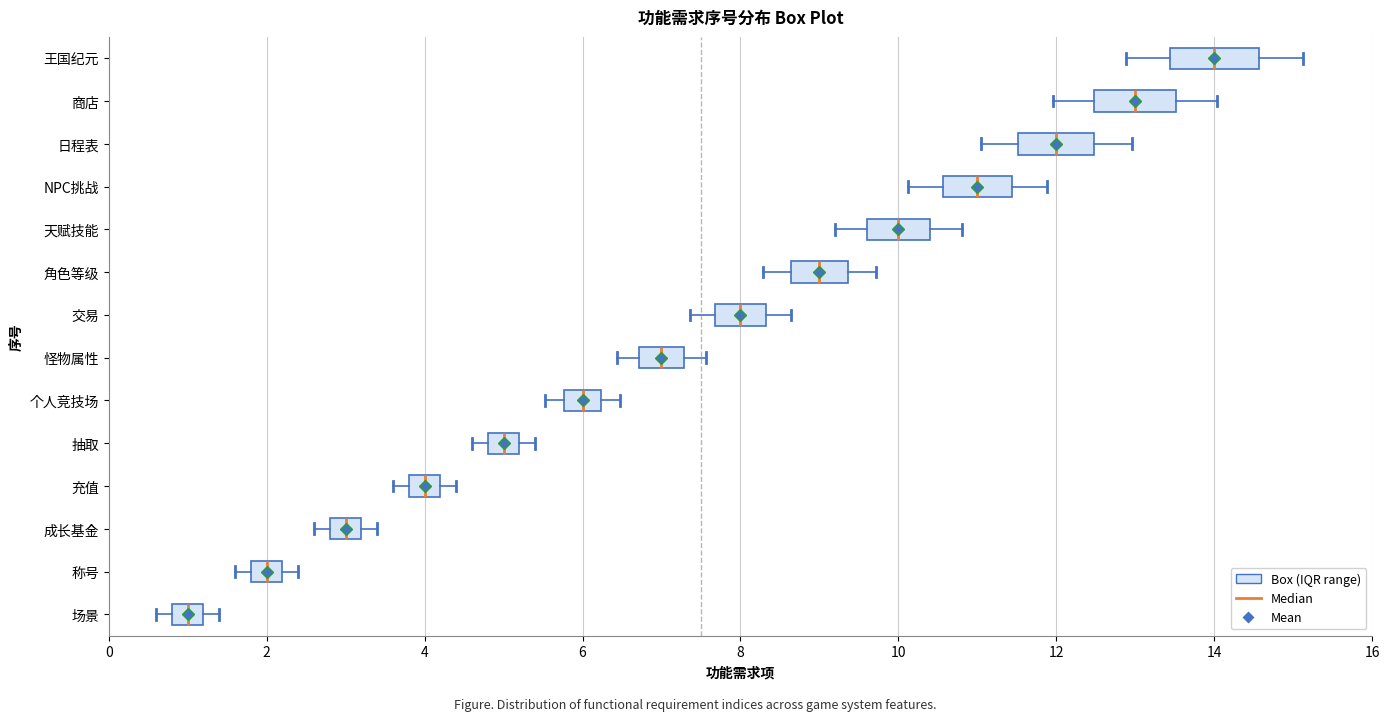

Where does the median line of the box for 抽取 sit on the x-axis? The values are not printed on the chart, so give them approximately, as read against the axis.

5.0